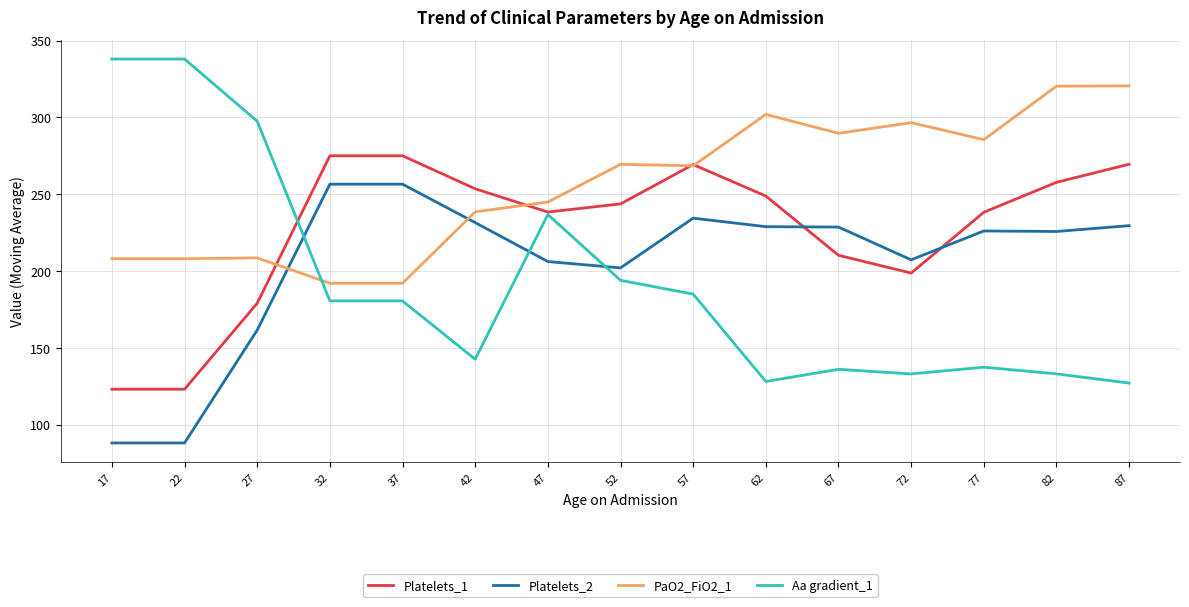

The value of PaO2_FiO2_1 at 32 is 333.2. True or false?

False